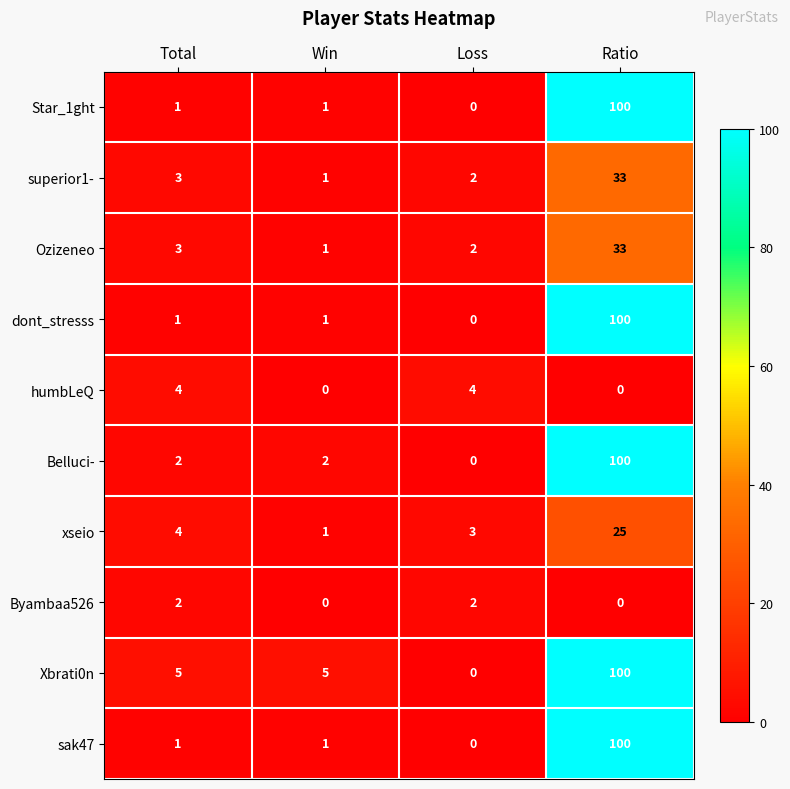

How many humbLeQ values are between 0 and 4?

4